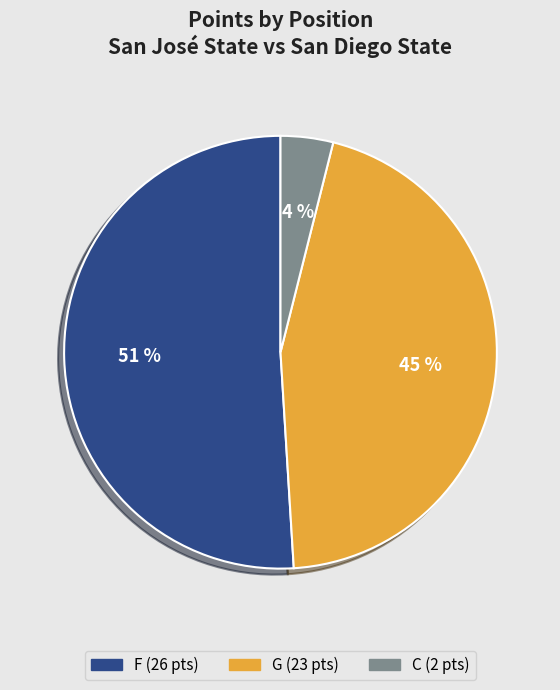

True or false: C accounts for 11% of the total.

False